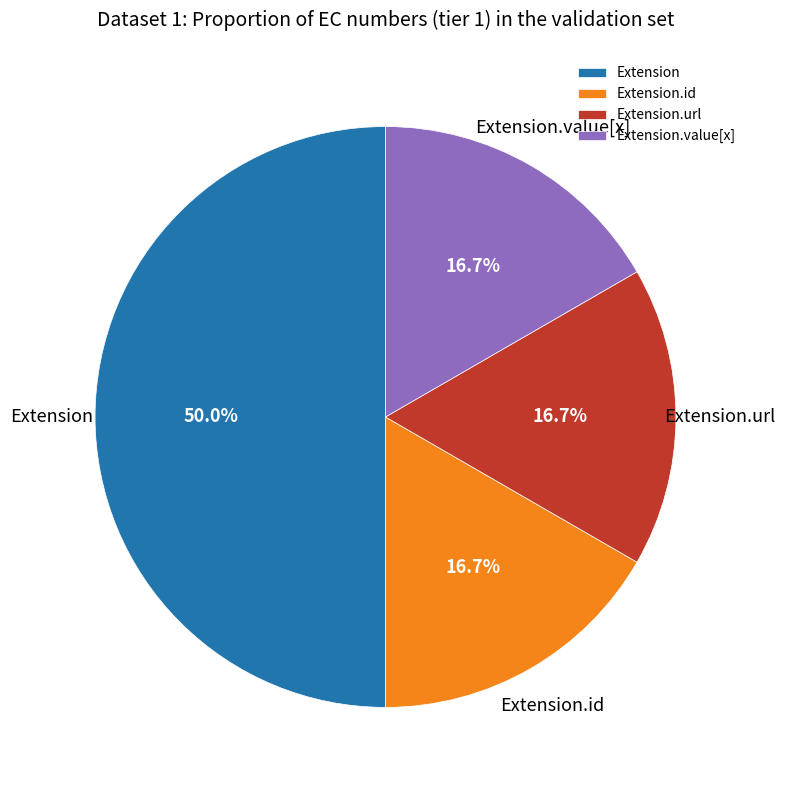

To the nearest percent, what portion does Extension.url represent?

17%